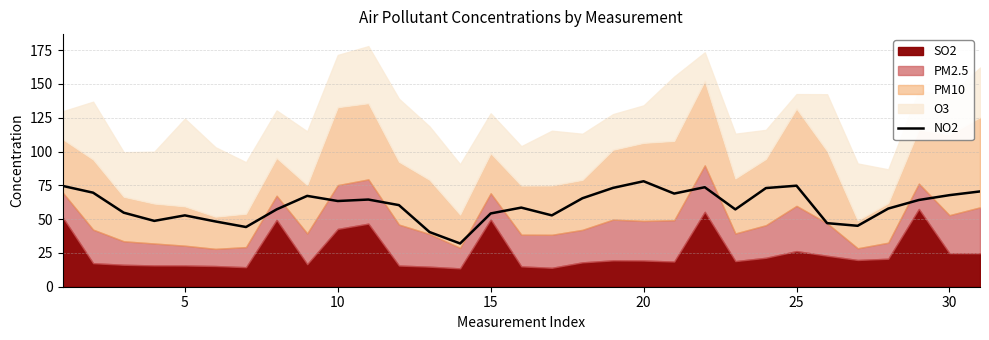

What is the minimum value for NO2?

32.0